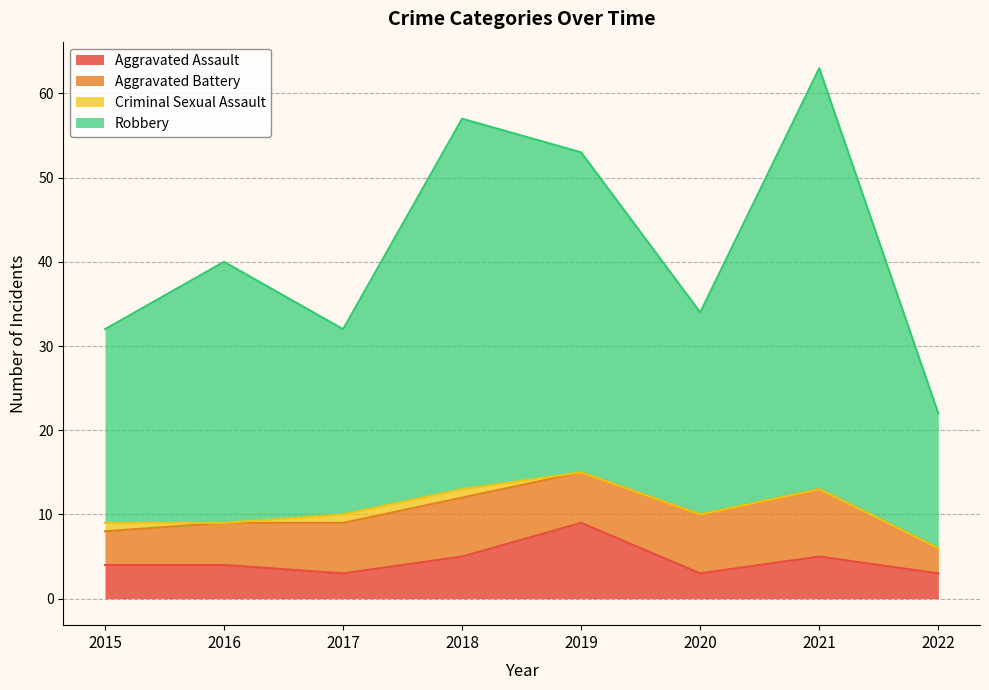

True or false: Robbery and Aggravated Assault cross at least once.

False